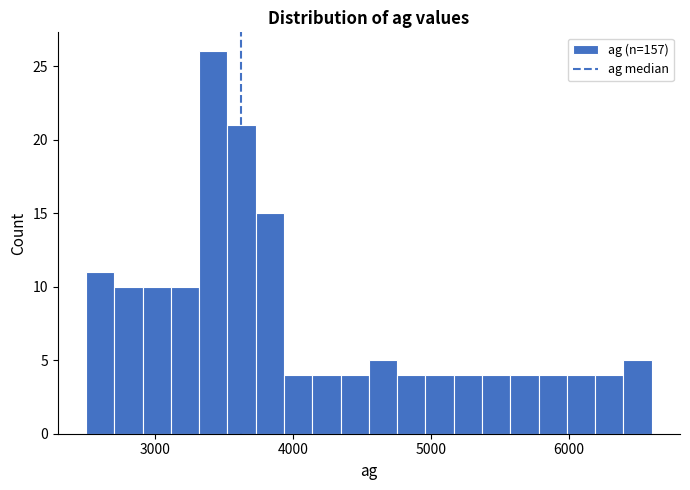

Read against the x-axis, roughly where is the centre of the tallest bar?

3400